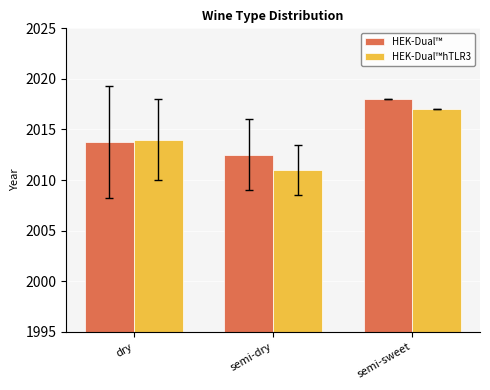

Which series has the widest spread of values?

HEK-Dual™hTLR3